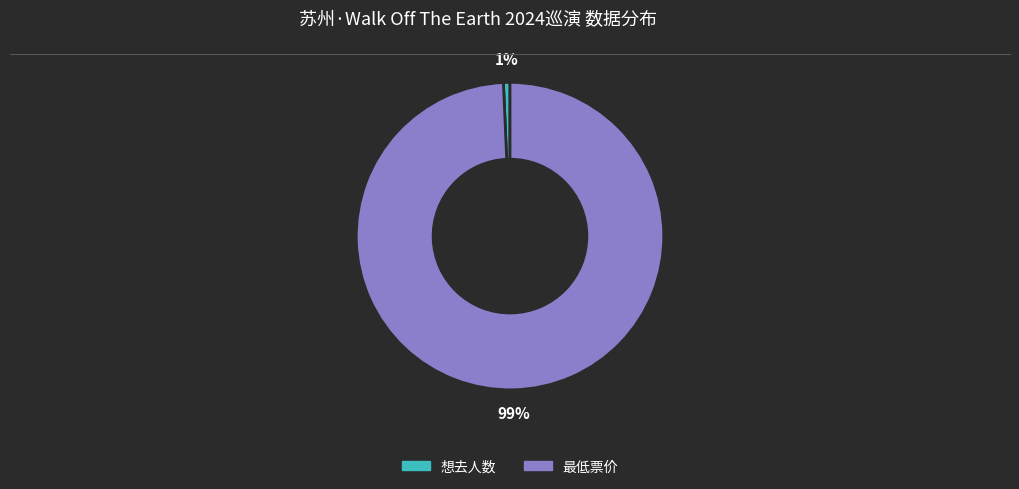

To the nearest percent, what portion does 想去人数 represent?

1%